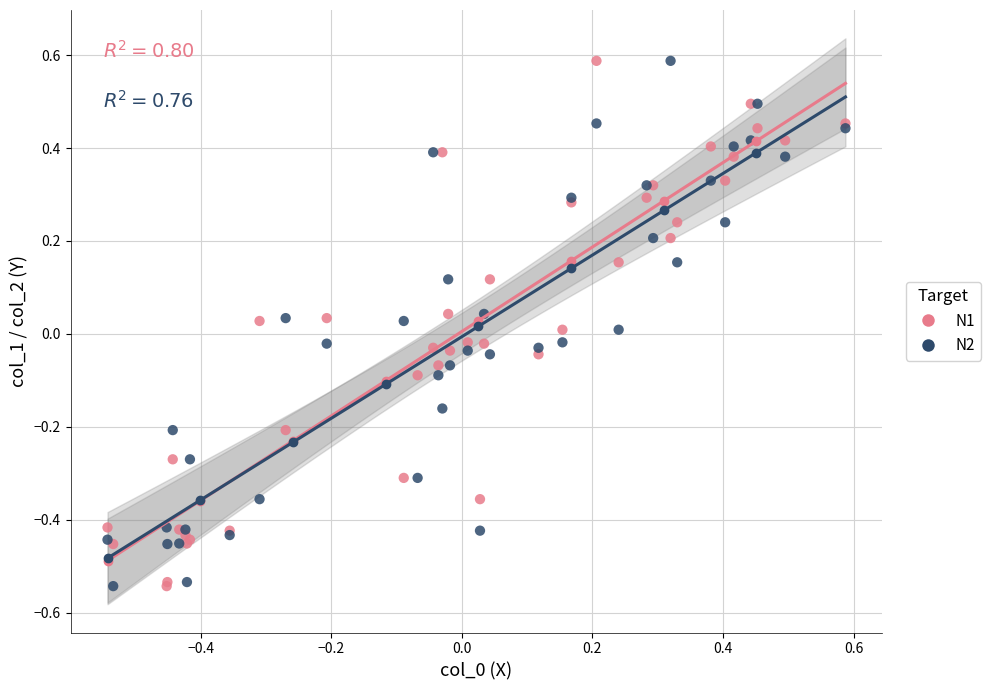

What is the X range (max minus min) for the scatter plot?

1.1